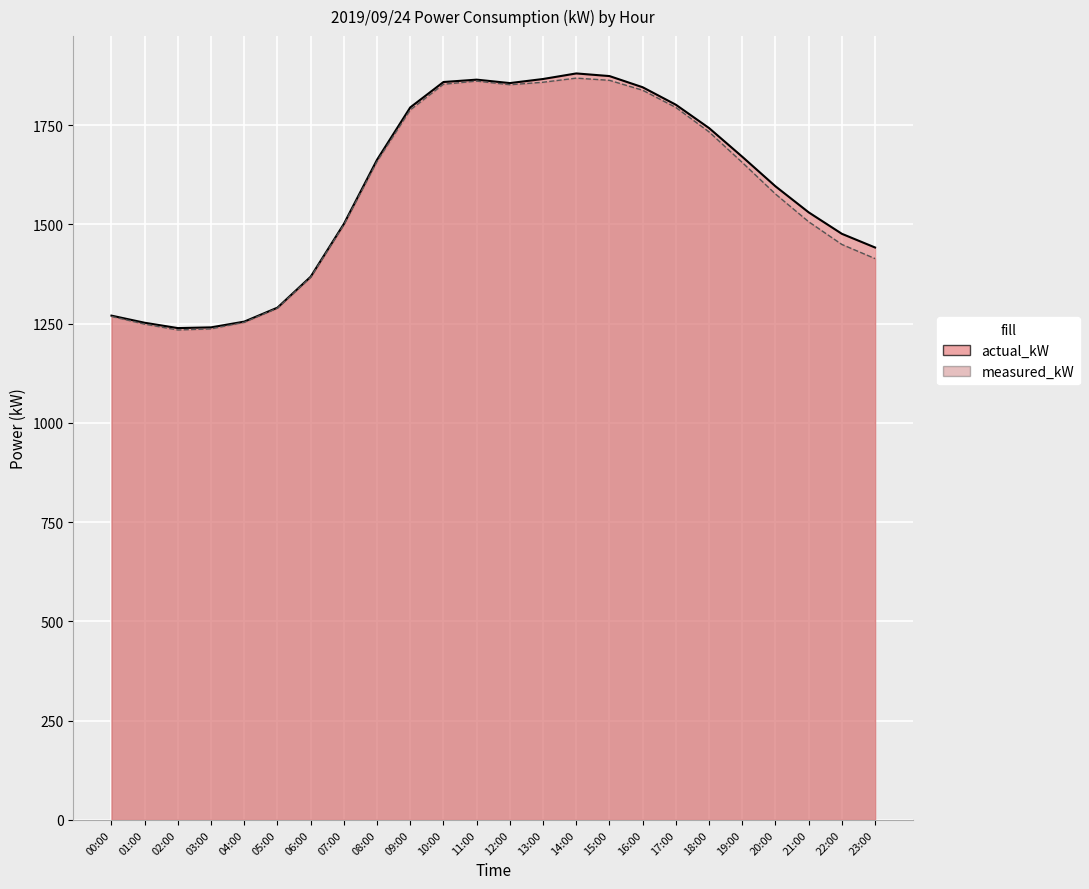

What is the difference between the actual_kW values at 09:00 and 05:00?

504.4